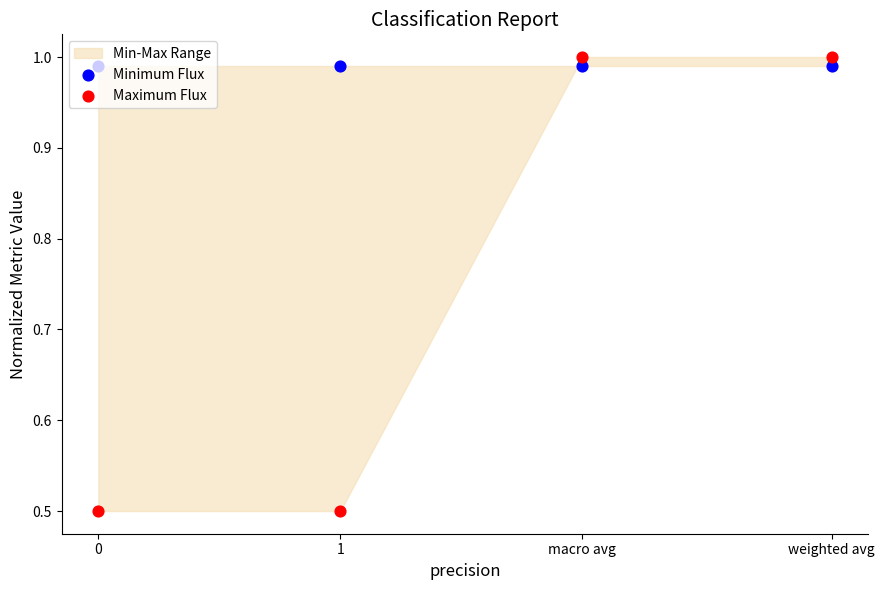

Which series has the largest total across all categories?

Minimum Flux